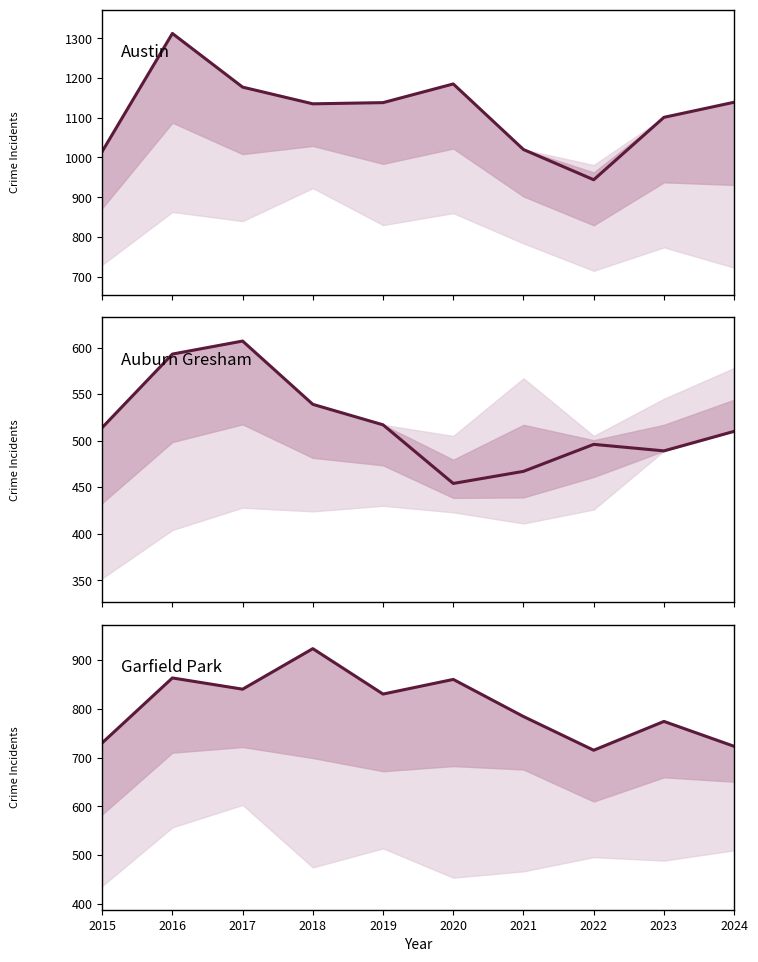

What is the value of the Garfield Park point at the 6th from the left?

860